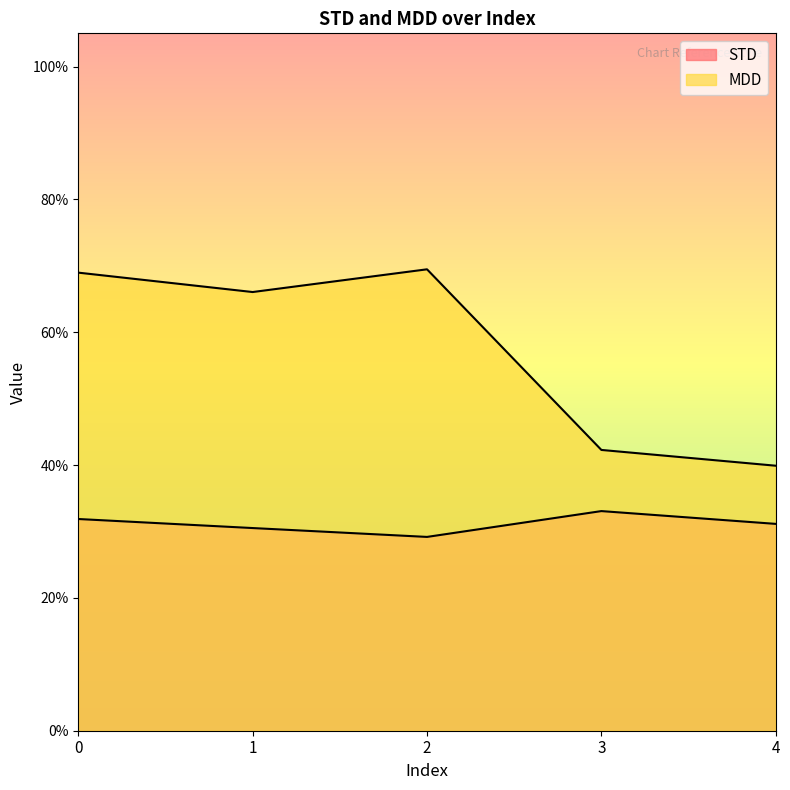

Which series changed the most between 1 and 2?

MDD